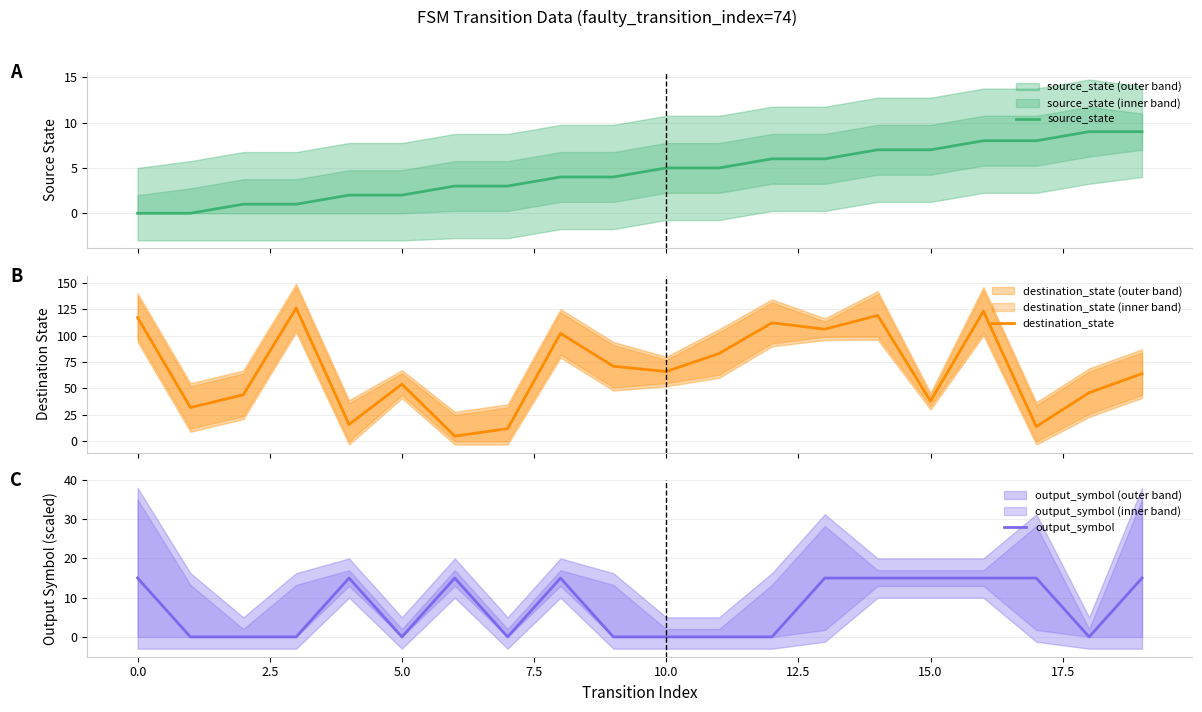

What is the minimum value for destination_state?

5